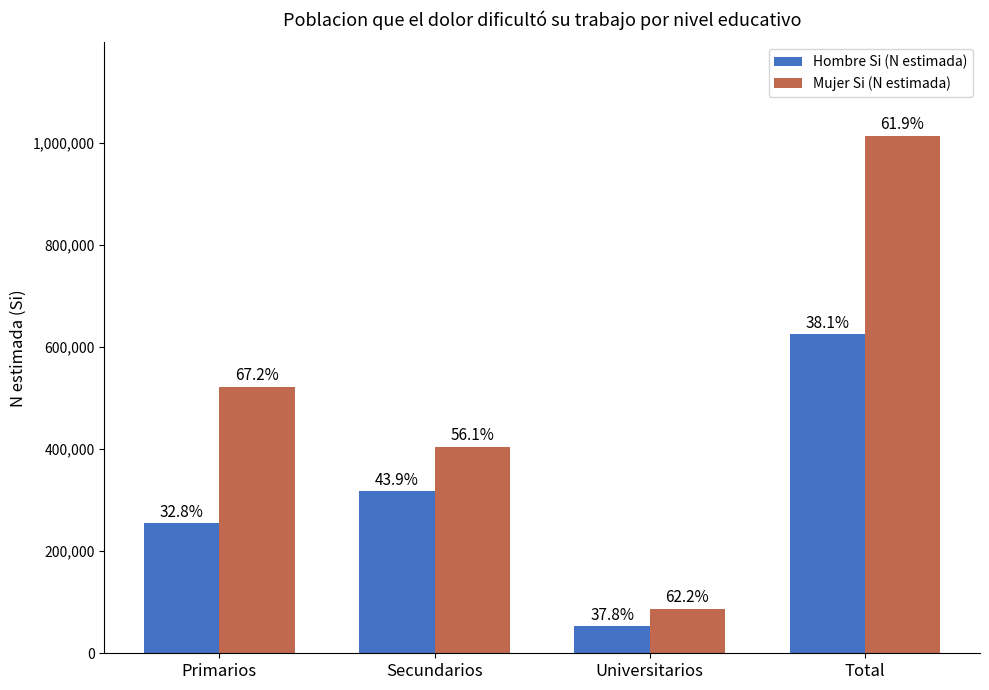

What are all the series names shown in the legend?

Hombre Si (N estimada), Mujer Si (N estimada)